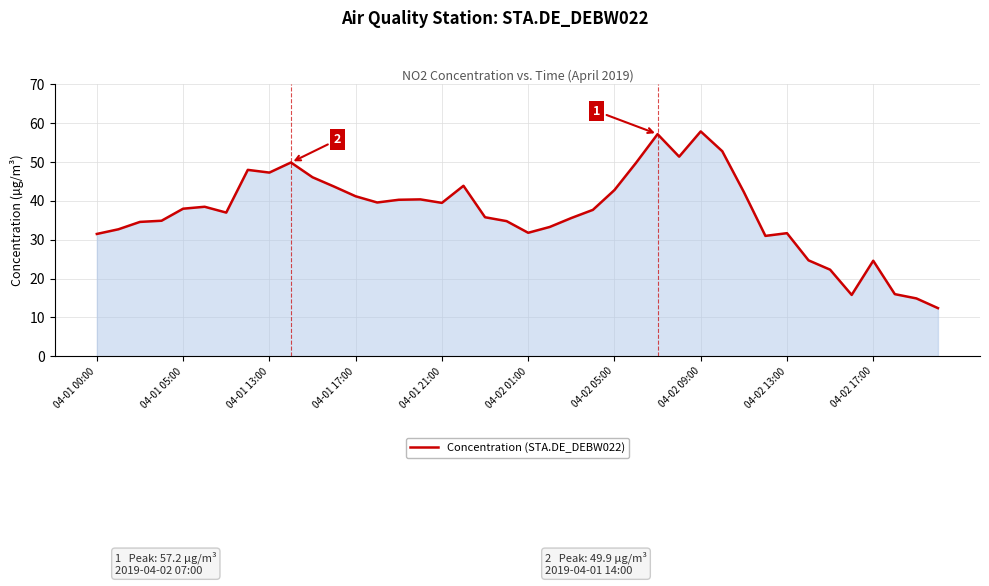

What is the greatest value displayed?

57.9